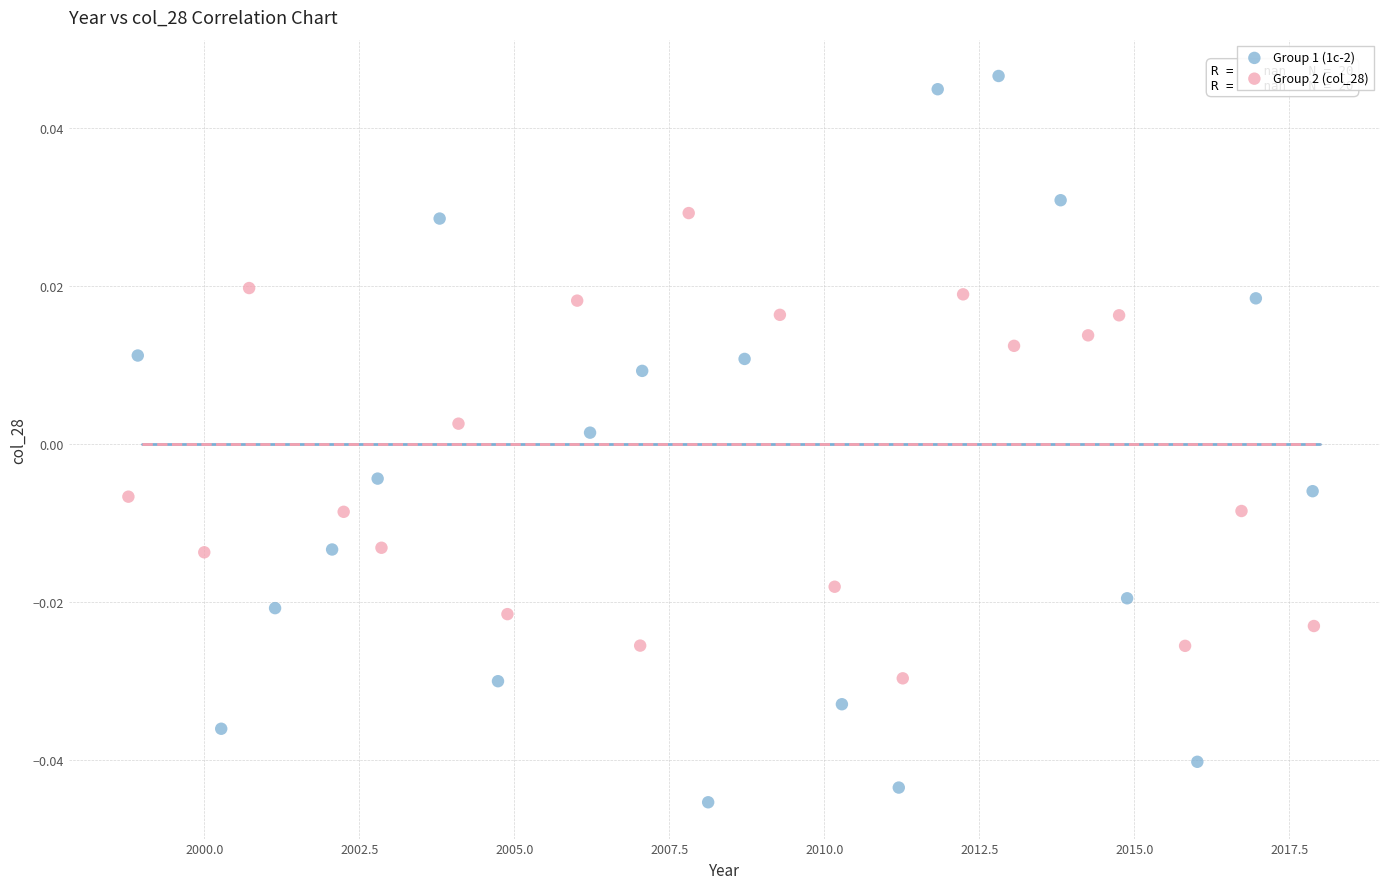

Which series reaches the maximum Y coordinate?

Group 1 (1c-2)